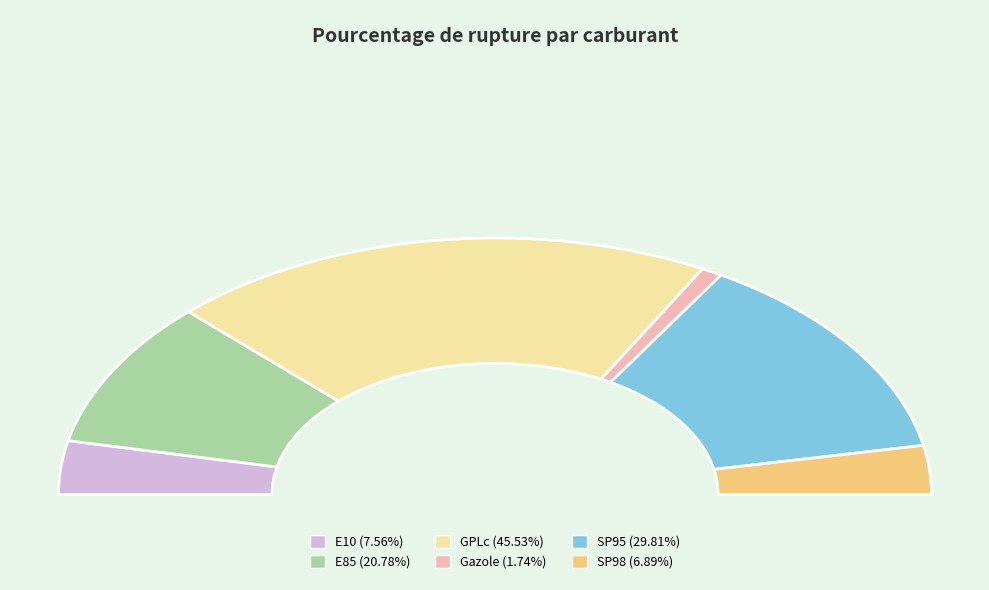

True or false: E85 accounts for 19% of the total.

True